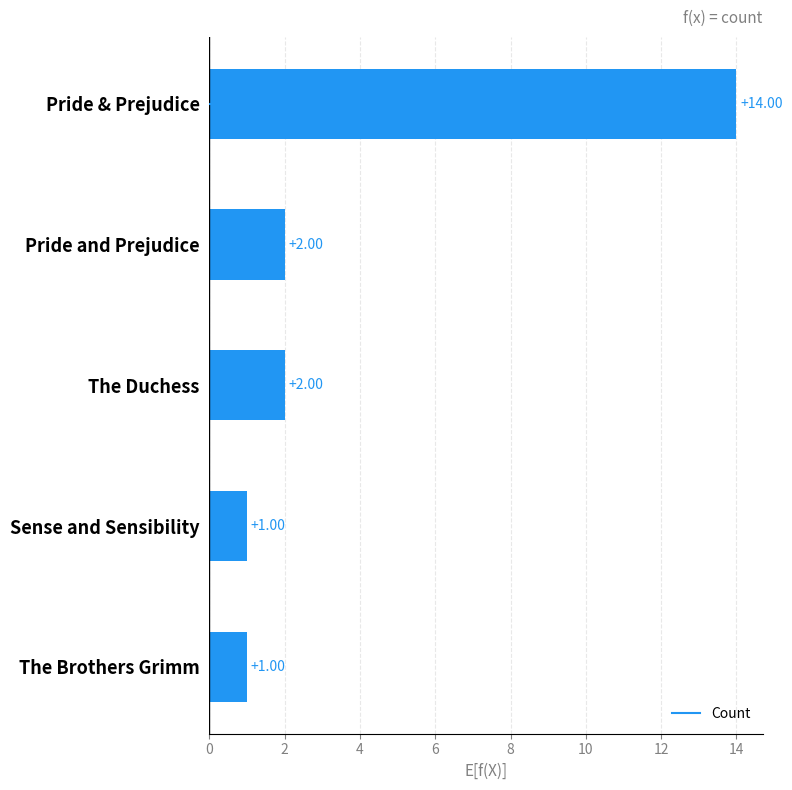

At which category does the chart reach its peak across all series?

Pride & Prejudice